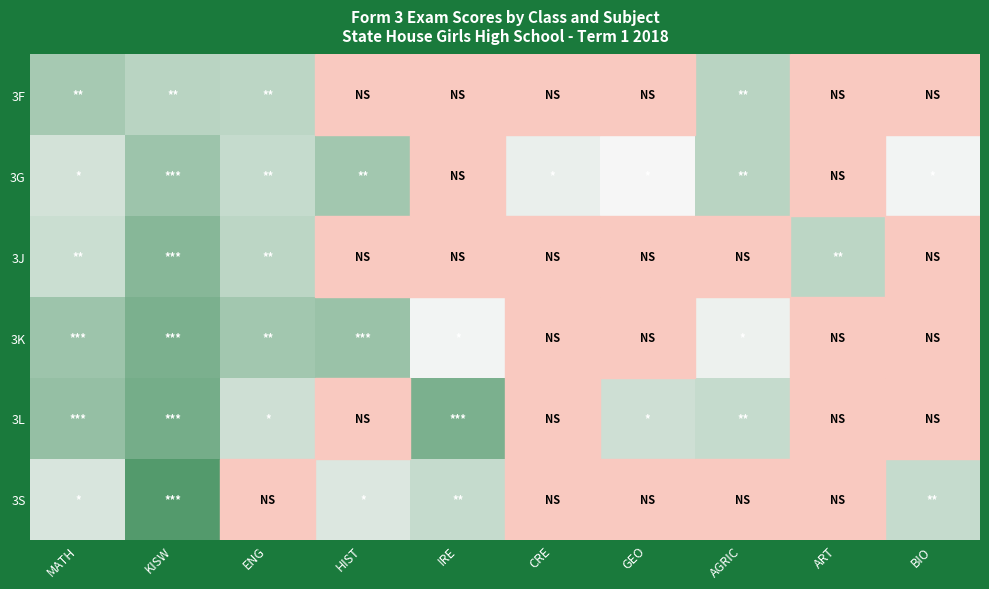

What is the minimum value shown in the chart?

3.0